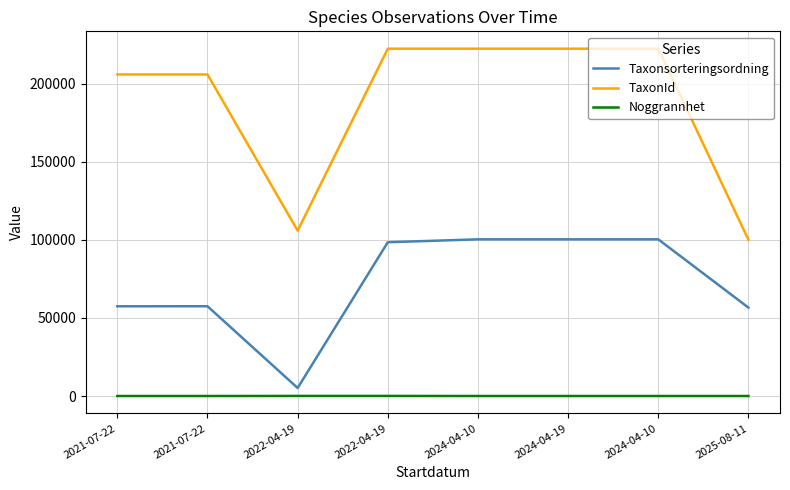

True or false: Noggrannhet has a value of 18 at 2024-04-10.

False